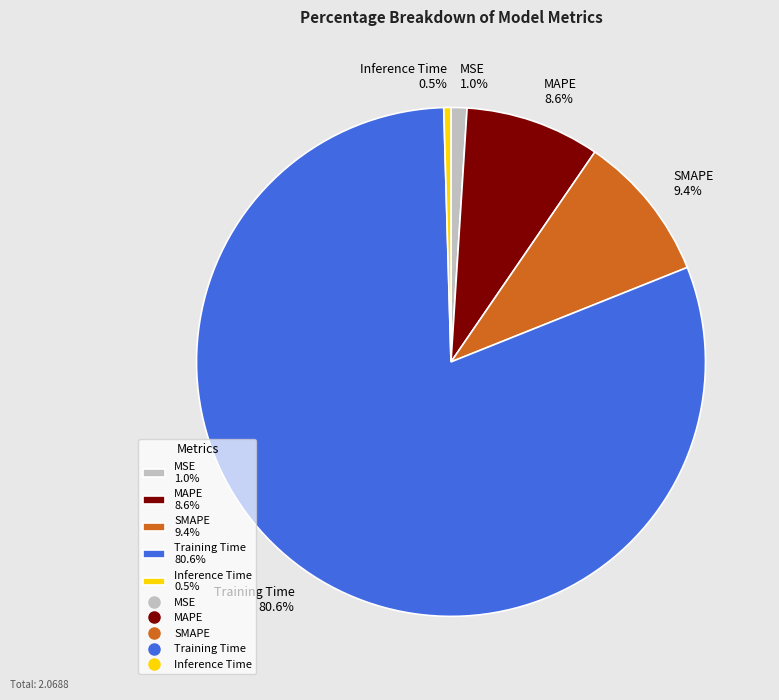

Which slice is the largest?

Training Time